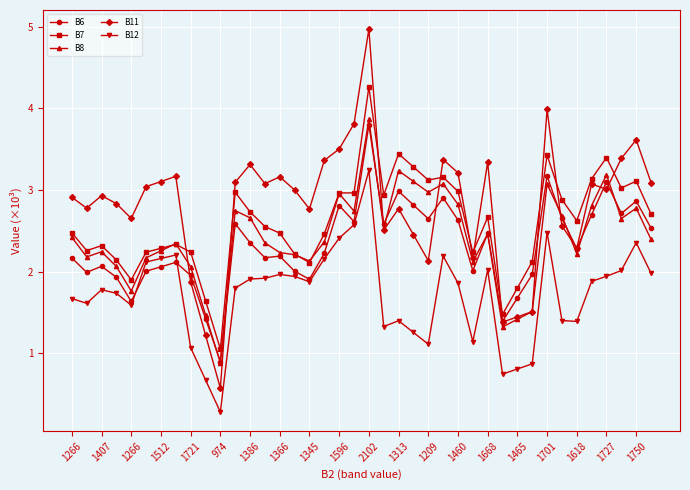

What is the difference between the second highest and second lowest values in the B7 series?

2.0